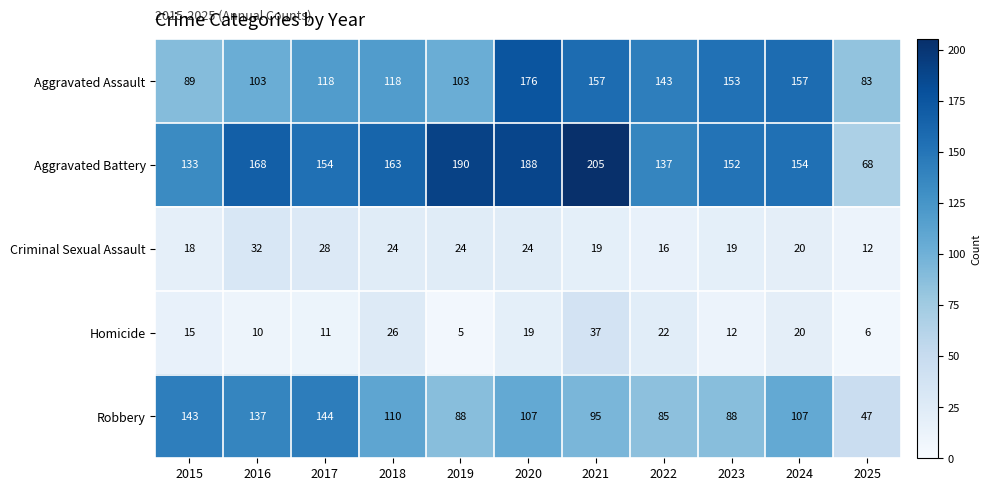

Is it true that Robbery equals 65 at 2015?

False